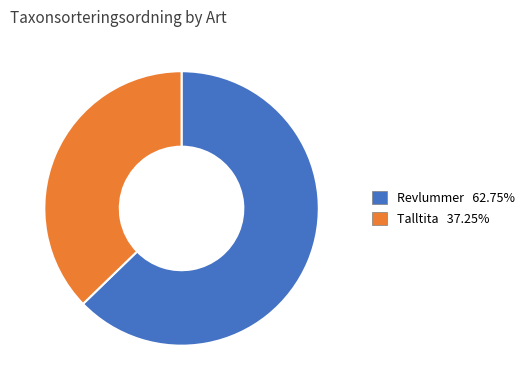

Combined, do Talltita and Revlummer account for over 50%?

Yes